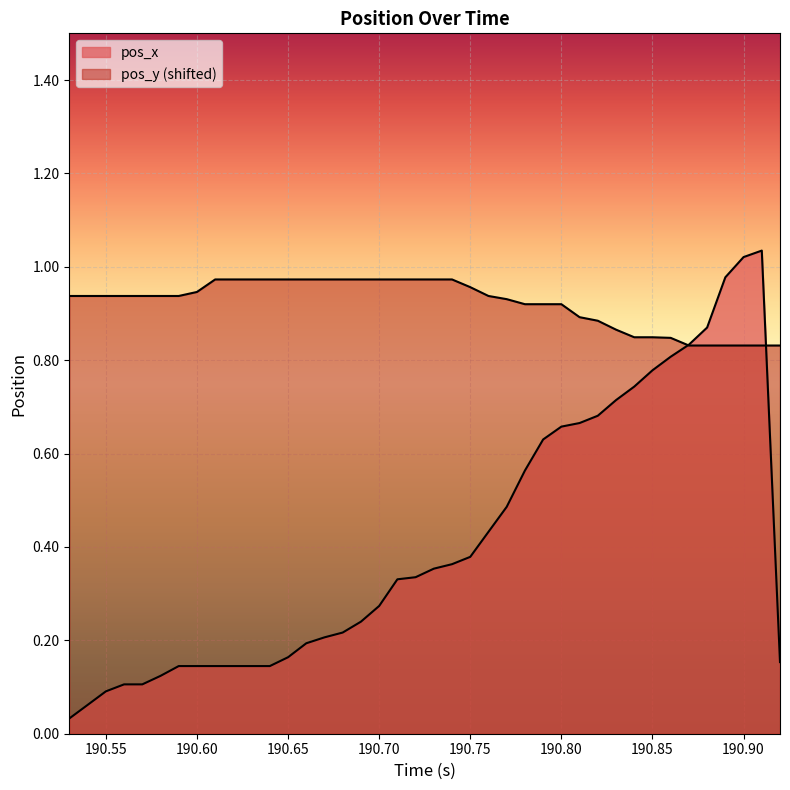

What is the difference between the pos_y values at 190.72 and 190.81?

0.1